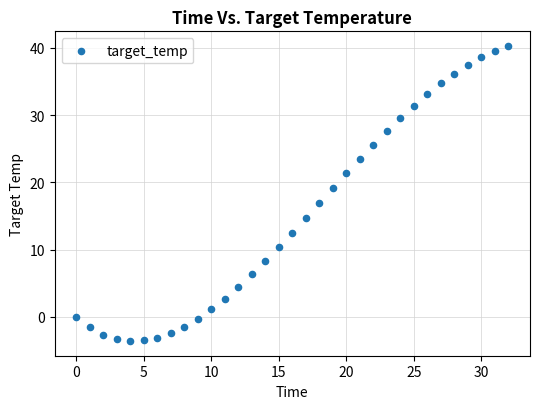

What is the range of Y values (max minus min)?

43.9